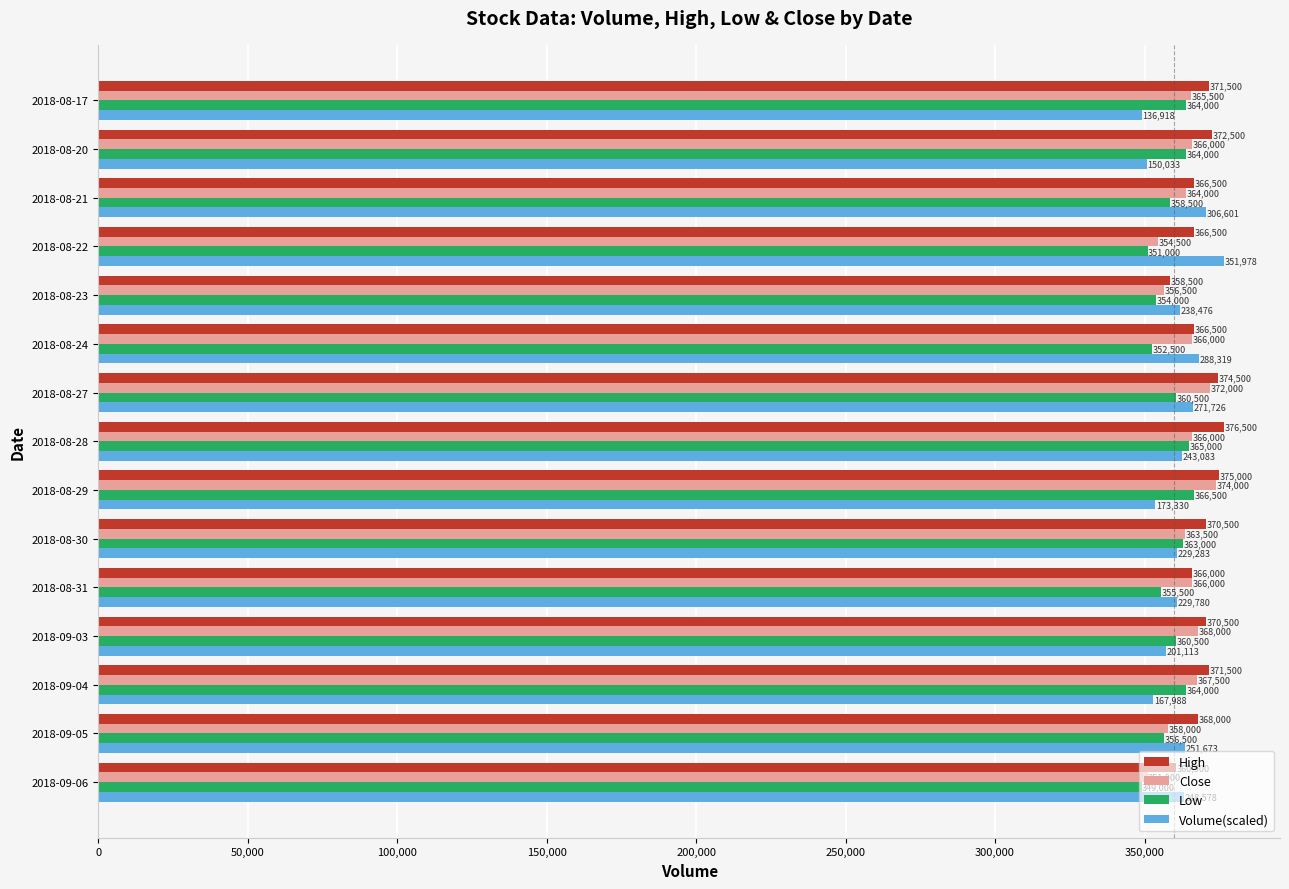

List the series in order of their overall mean, lowest first.

Low, Volume(scaled), Close, High